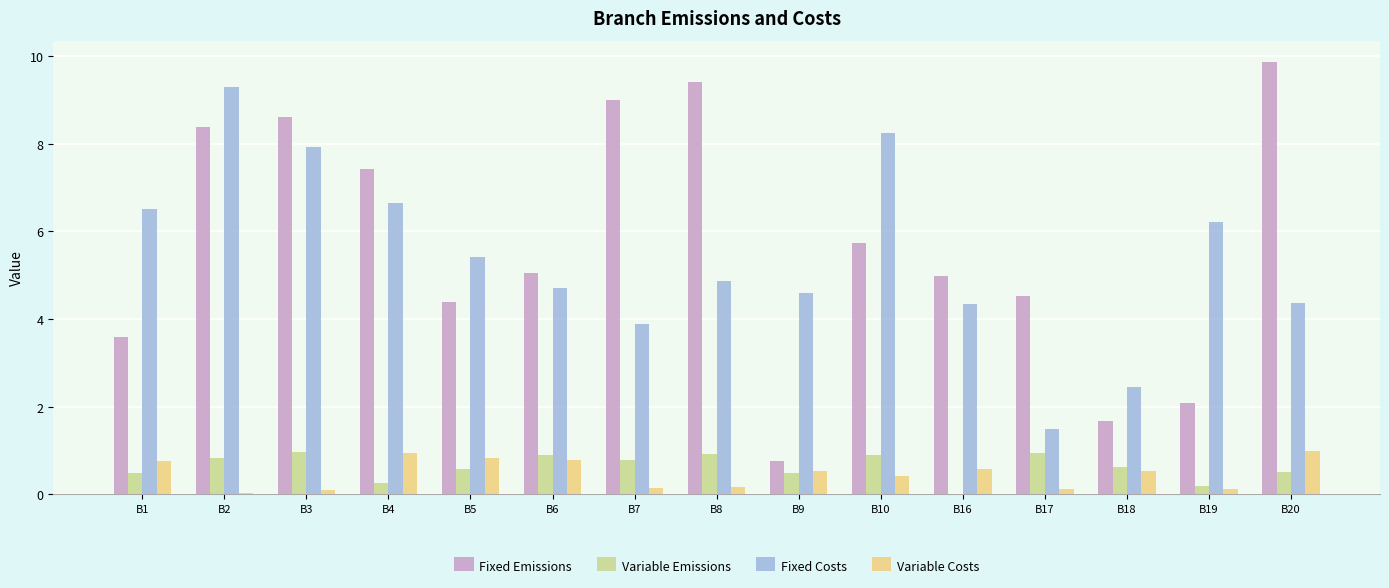

What is the greatest value displayed?

9.9